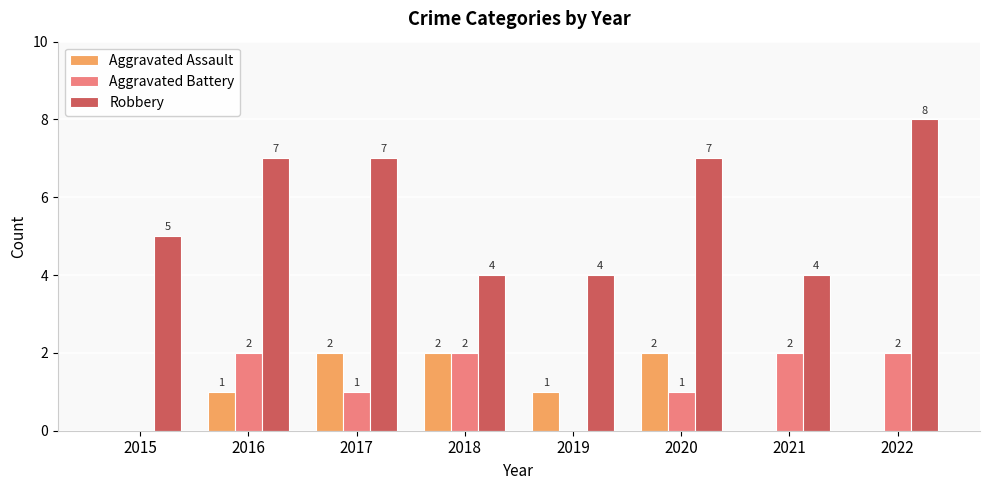

What is the sum of all Aggravated Assault values?

8